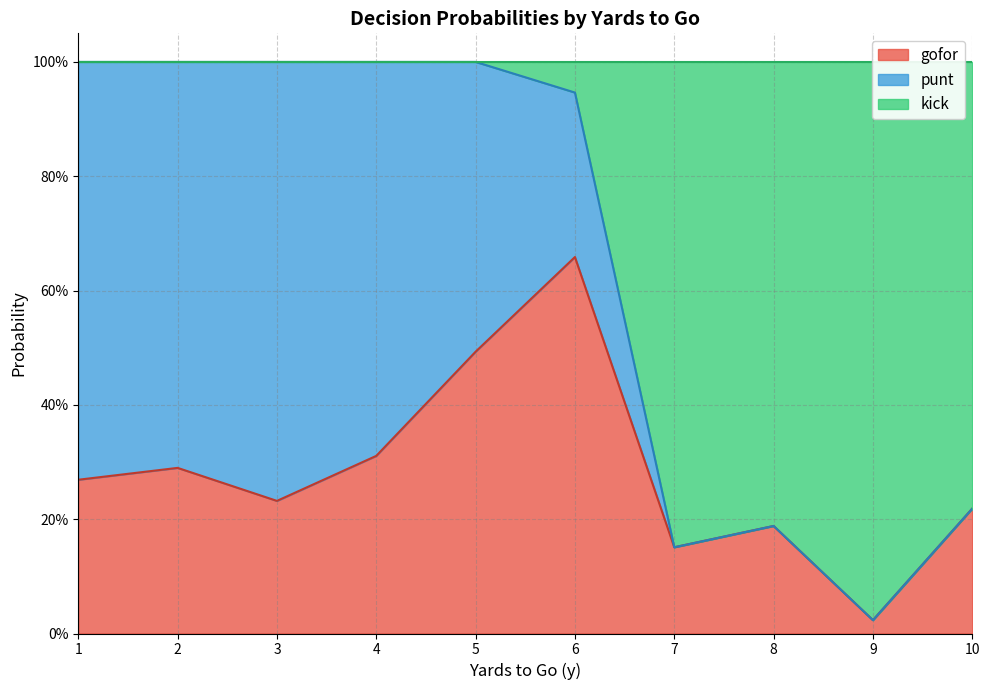

How many distinct data groups are displayed?

3